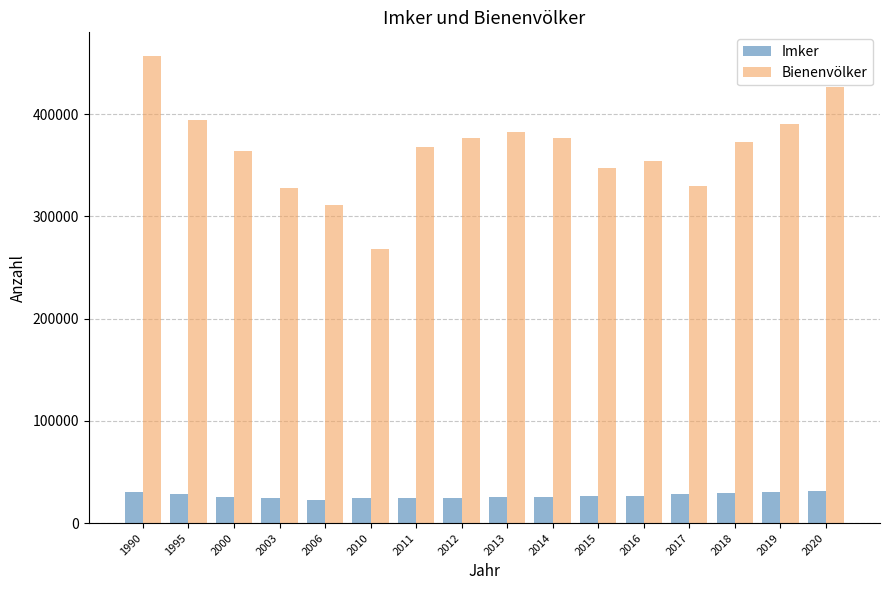

Is the value of Imker at 2020 greater than the value of Bienenvölker at 2000?

No